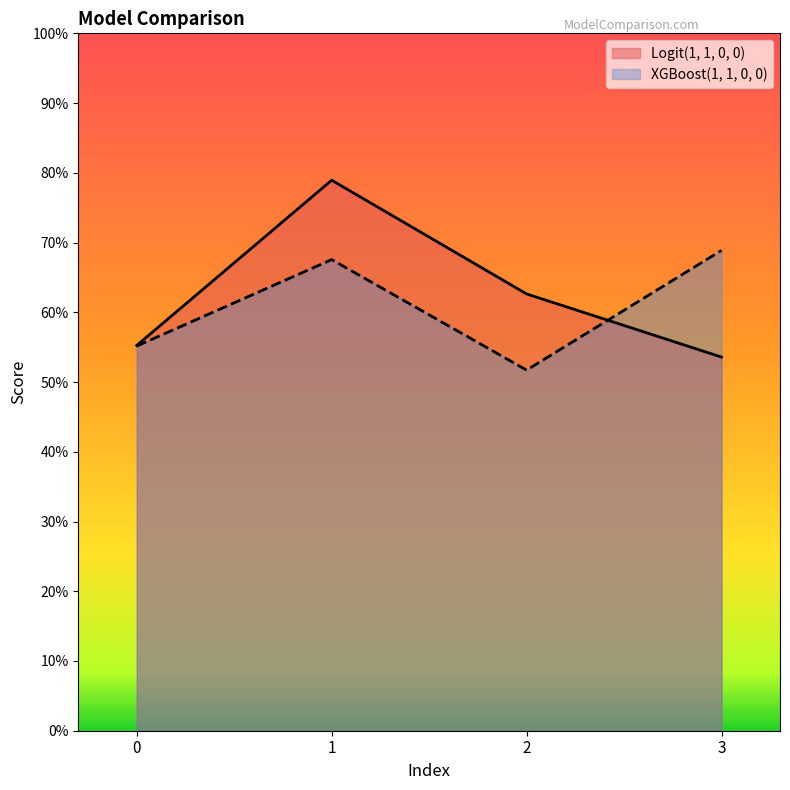

Which series has the widest spread of values?

Logit(1, 1, 0, 0)